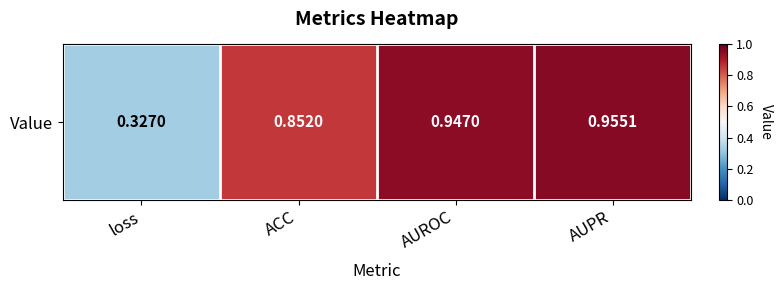

What is the sum of the values at AUROC and ACC?

1.8